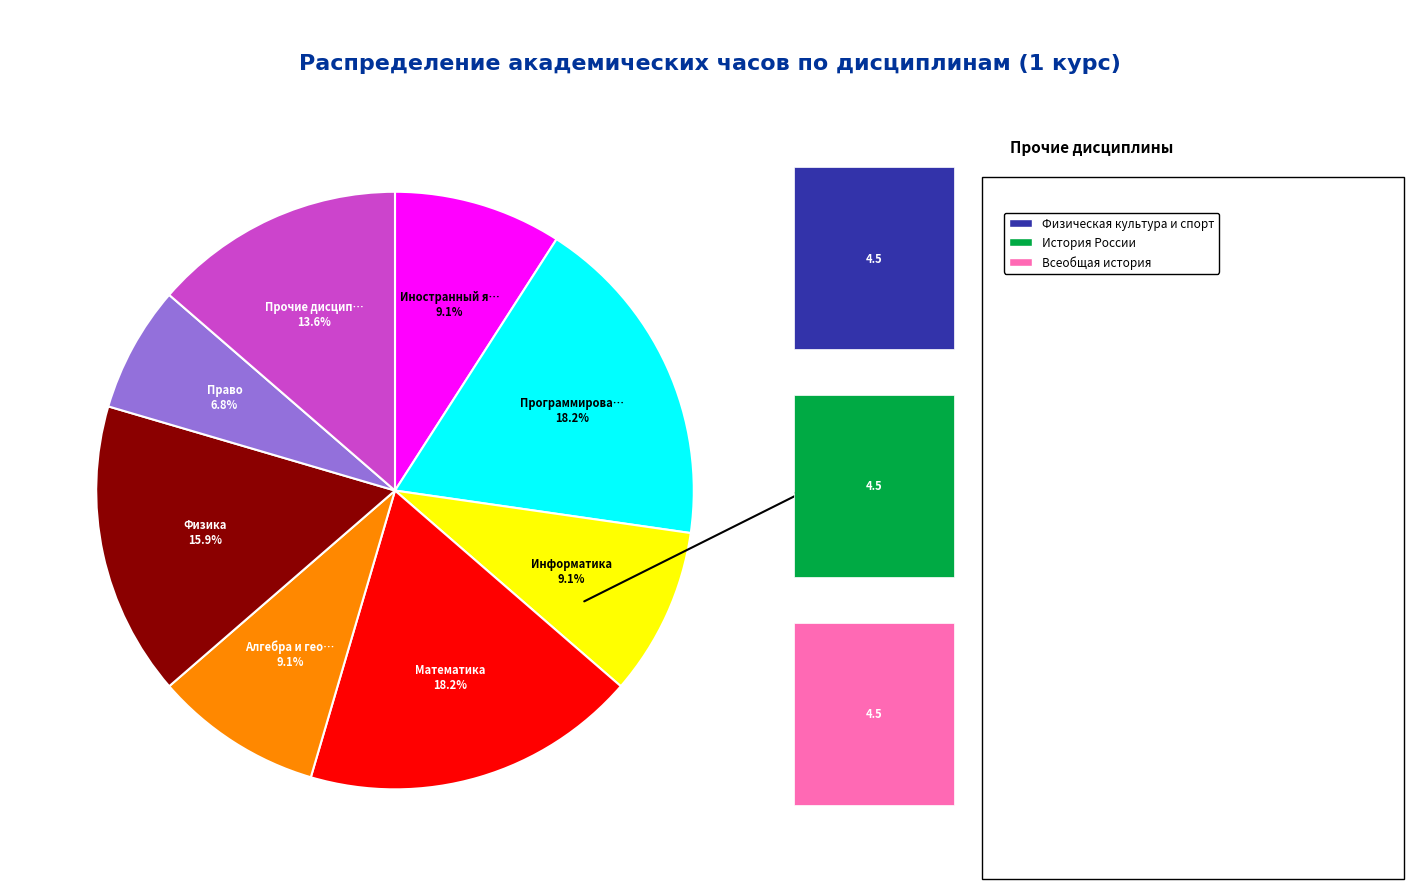

The Право slice represents 1% of the pie. True or false?

False